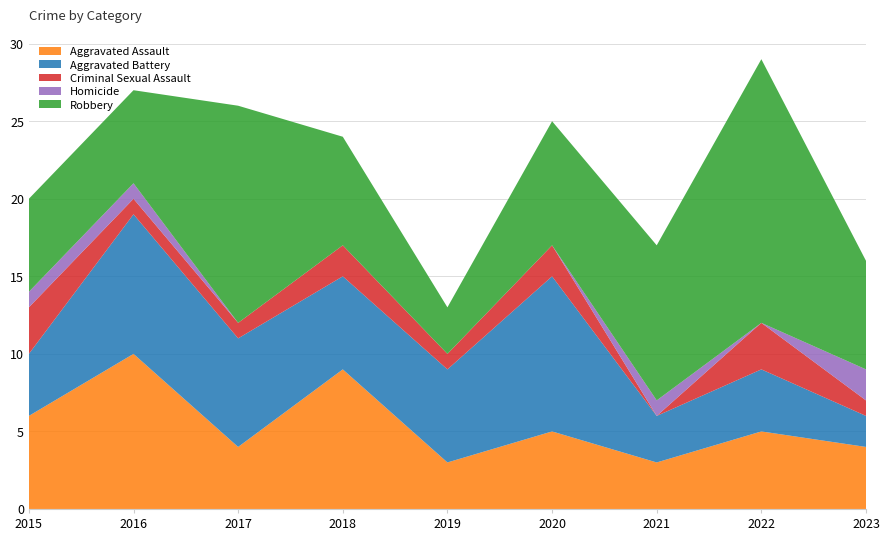

Reading left to right, what are all the values shown in this chart?

Aggravated Assault: 6	10	4	9	3	5	3	5	4
Aggravated Battery: 4	9	7	6	6	10	3	4	2
Criminal Sexual Assault: 3	1	1	2	1	2	0	3	1
Homicide: 1	1	0	0	0	0	1	0	2
Robbery: 6	6	14	7	3	8	10	17	7